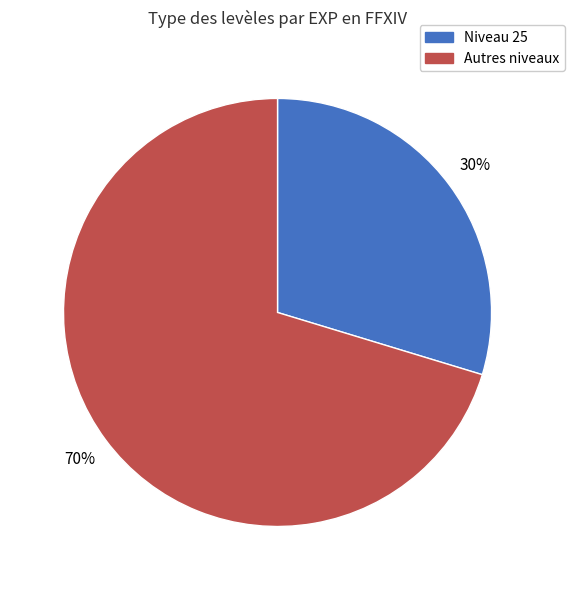

Is there a majority slice in this chart?

Yes